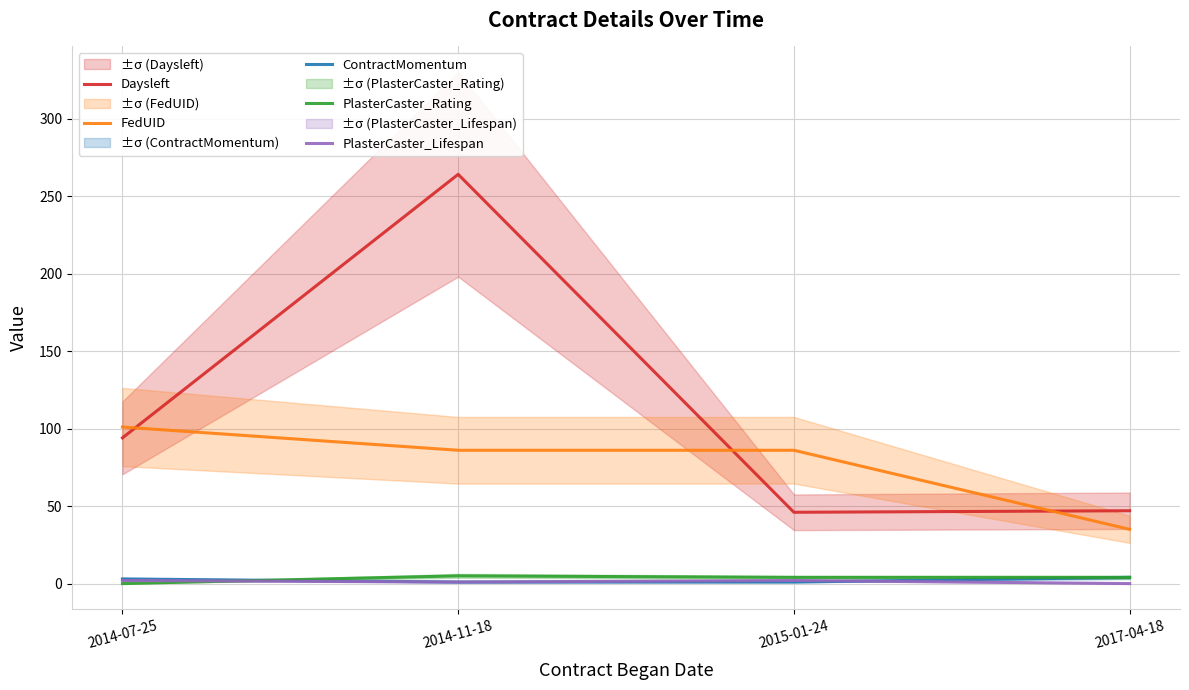

Reading left to right, transcribe all the data shown in this chart.

Daysleft: 94	264	46	47
FedUID: 101	86	86	35
ContractMomentum: 3	1	1	4
PlasterCaster_Rating: 0	5	4	4
PlasterCaster_Lifespan: 2	1	2	0